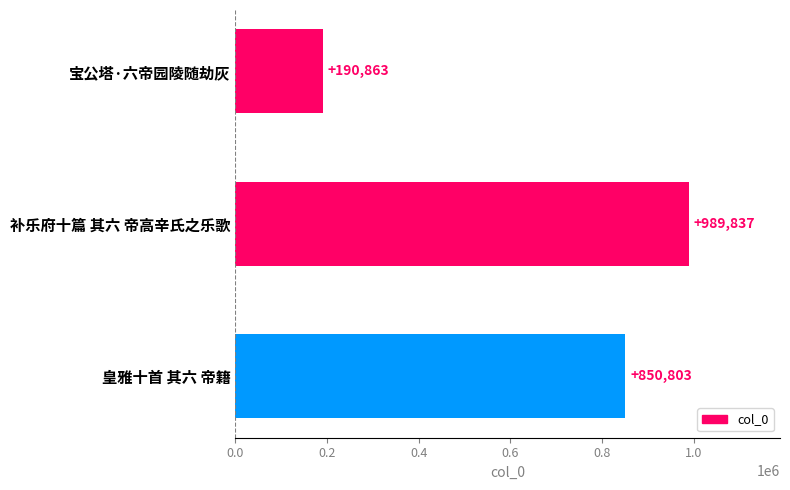

List the labels in order of value, largest first.

补乐府十篇 其六 帝高辛氏之乐歌, 皇雅十首 其六 帝籍, 宝公塔·六帝园陵随劫灰